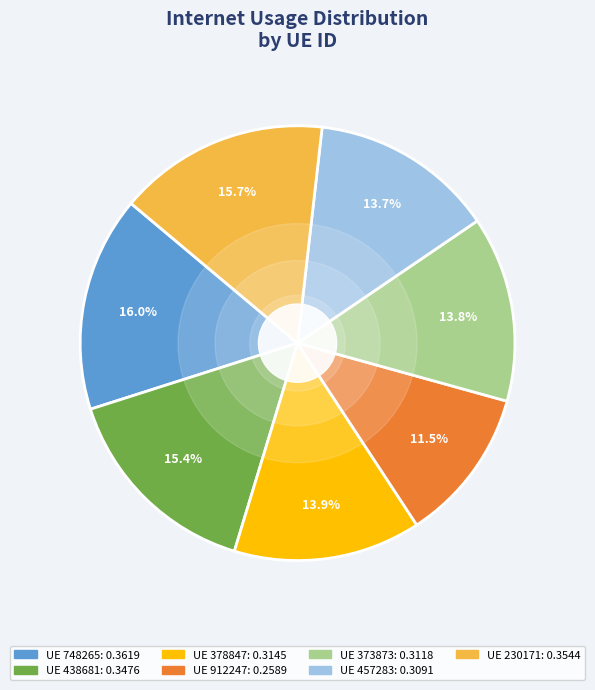

Does any single category account for the majority?

No